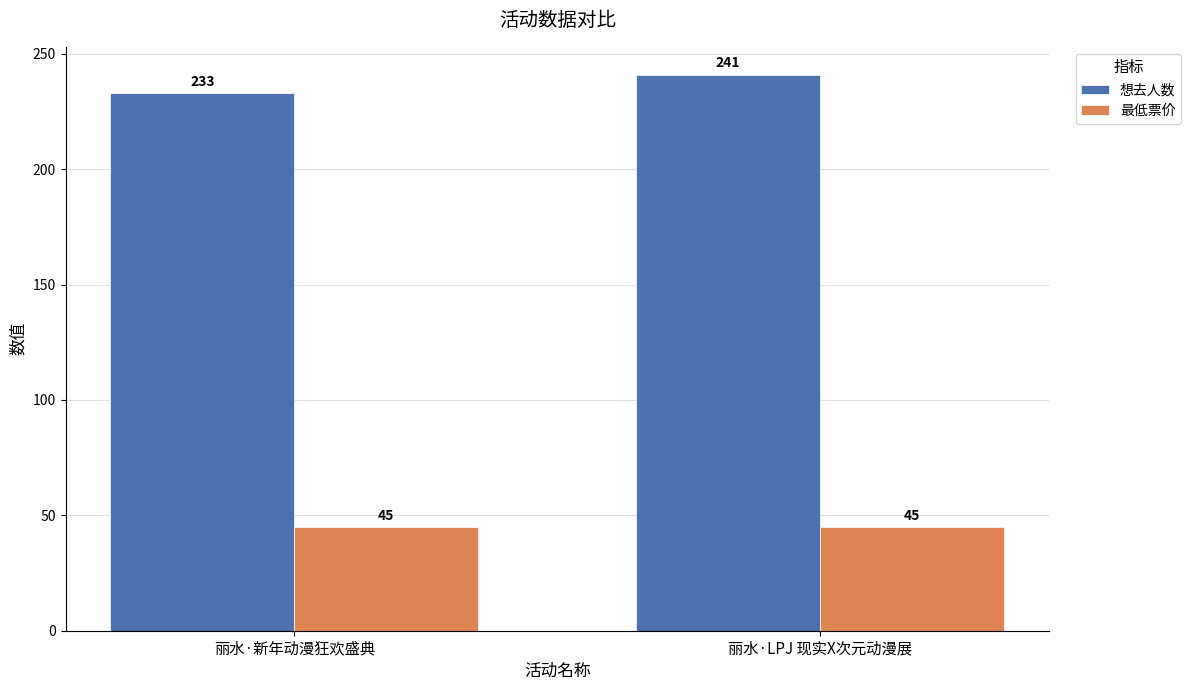

Reading left to right, list all the values displayed in this chart.

想去人数: 丽水·新年动漫狂欢盛典=233	丽水·LPJ 现实X次元动漫展=241
最低票价: 丽水·新年动漫狂欢盛典=45	丽水·LPJ 现实X次元动漫展=45